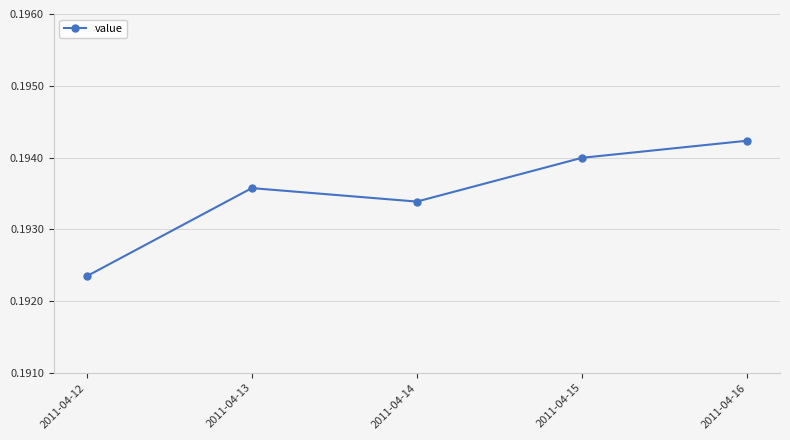

Which label corresponds to the smallest value in the chart?

2011-04-12